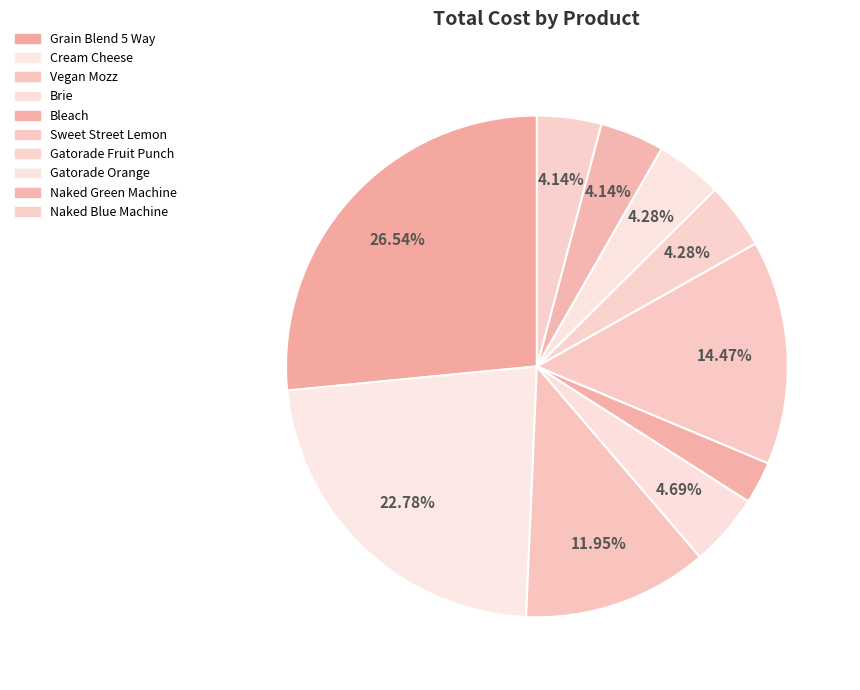

Which category has the smallest portion of the pie?

Bleach